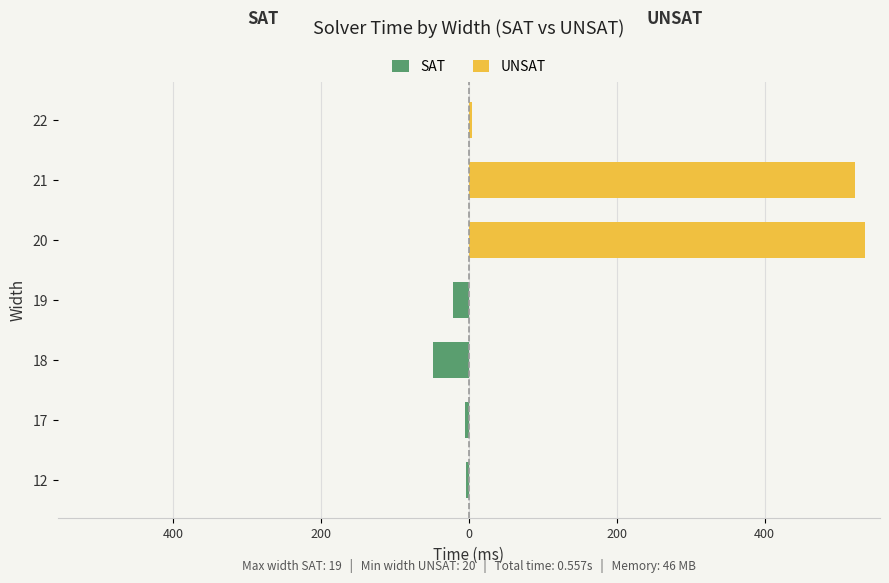

Is it true that SAT equals -27 at 21?

False